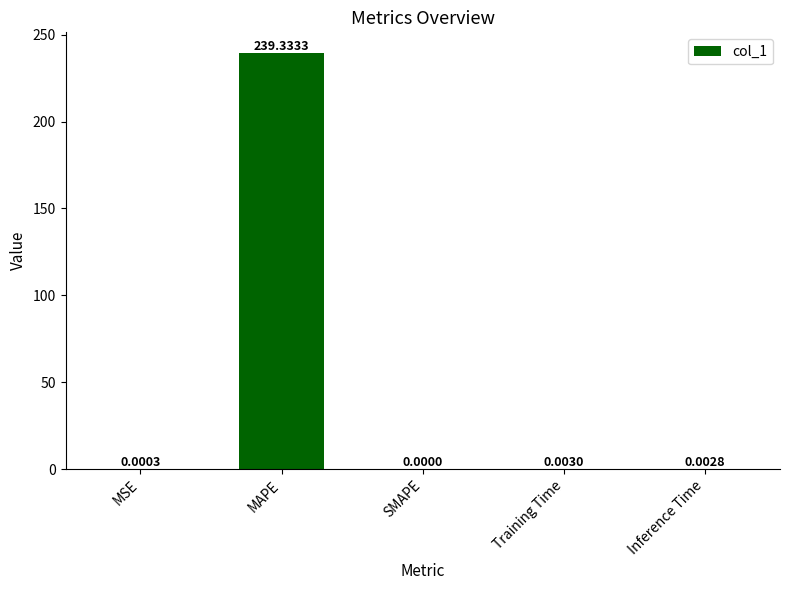

Which category has the highest value across all series?

MAPE